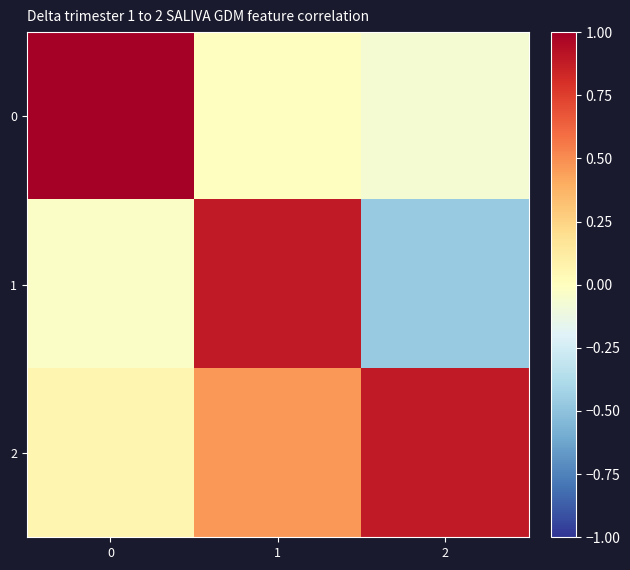

What is the total value across all series at 1?

1.3